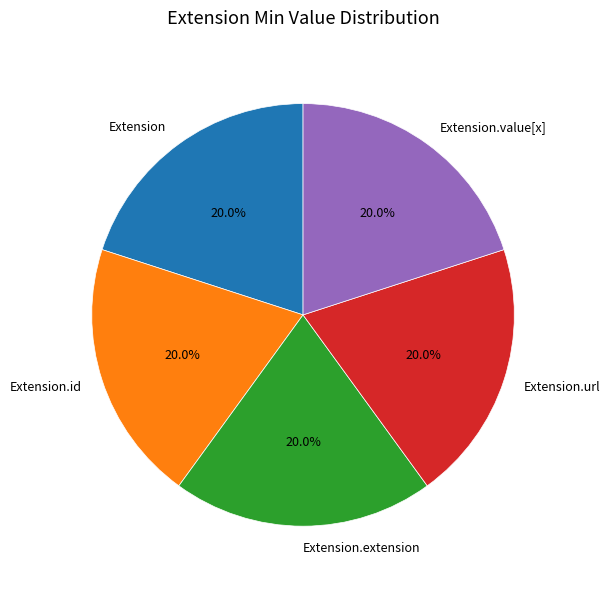

Count the number of slices in the pie.

5